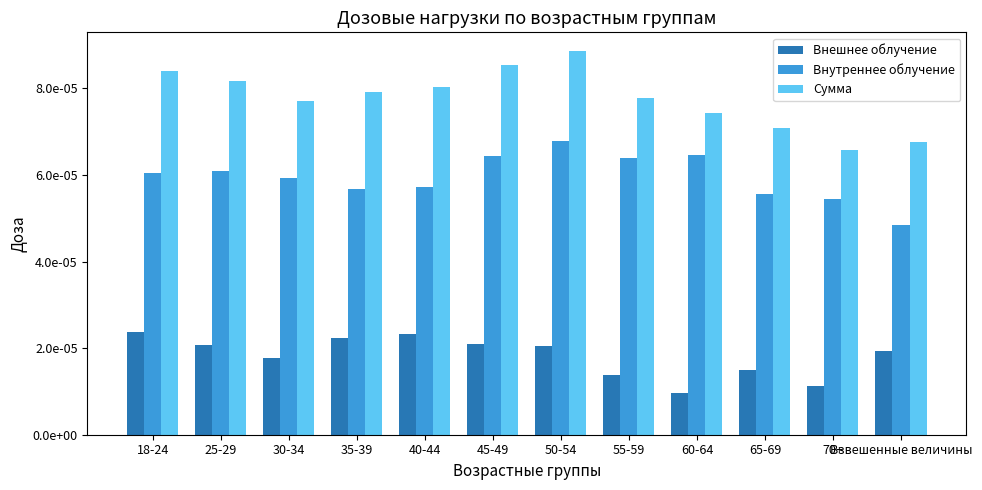

Are the bars horizontal?

No